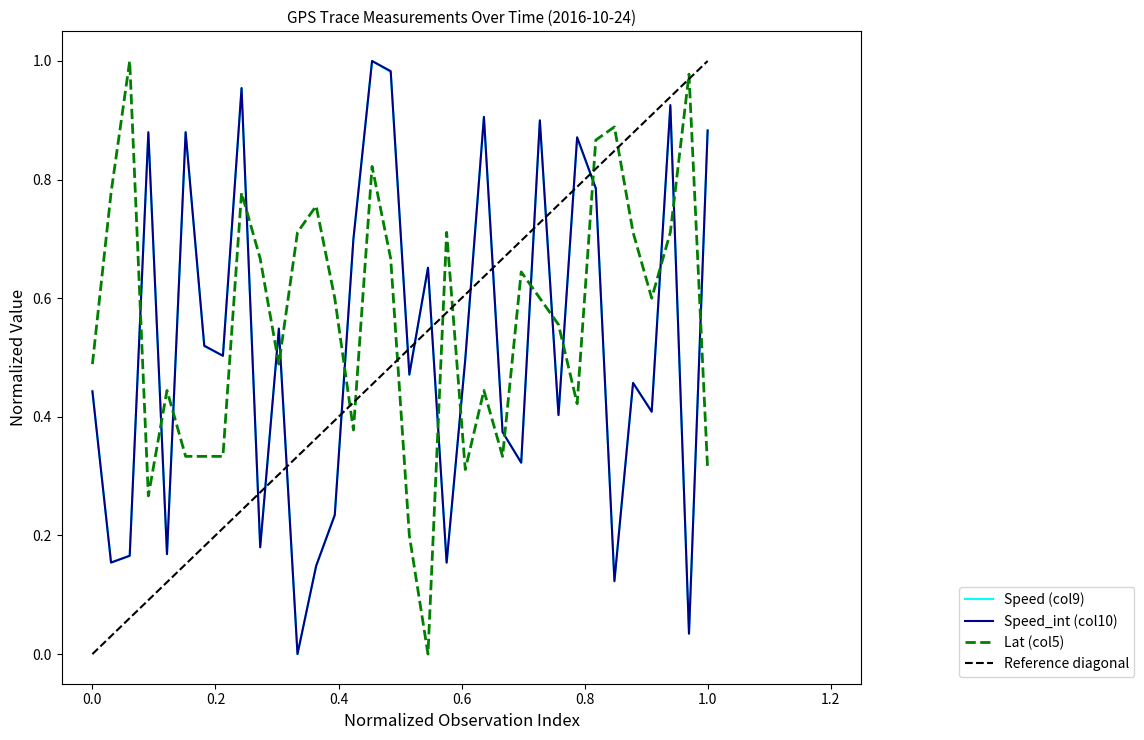

What is the spread (max minus min) of values at 19?

0.7